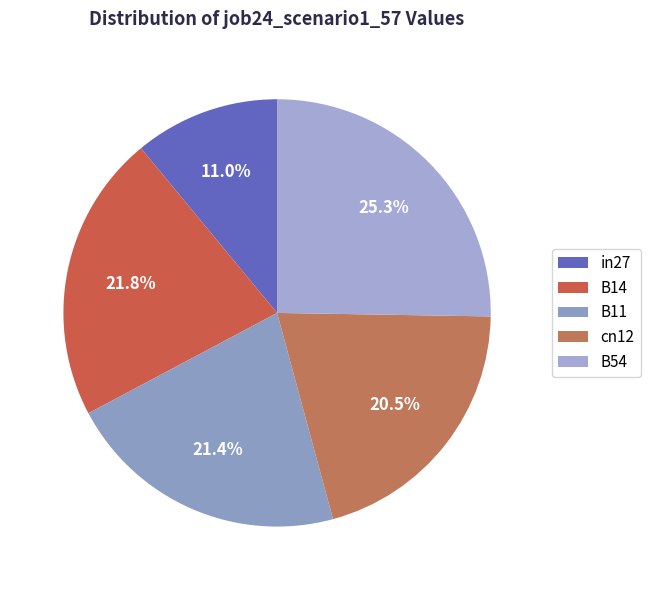

What is the smallest slice in the pie chart?

in27